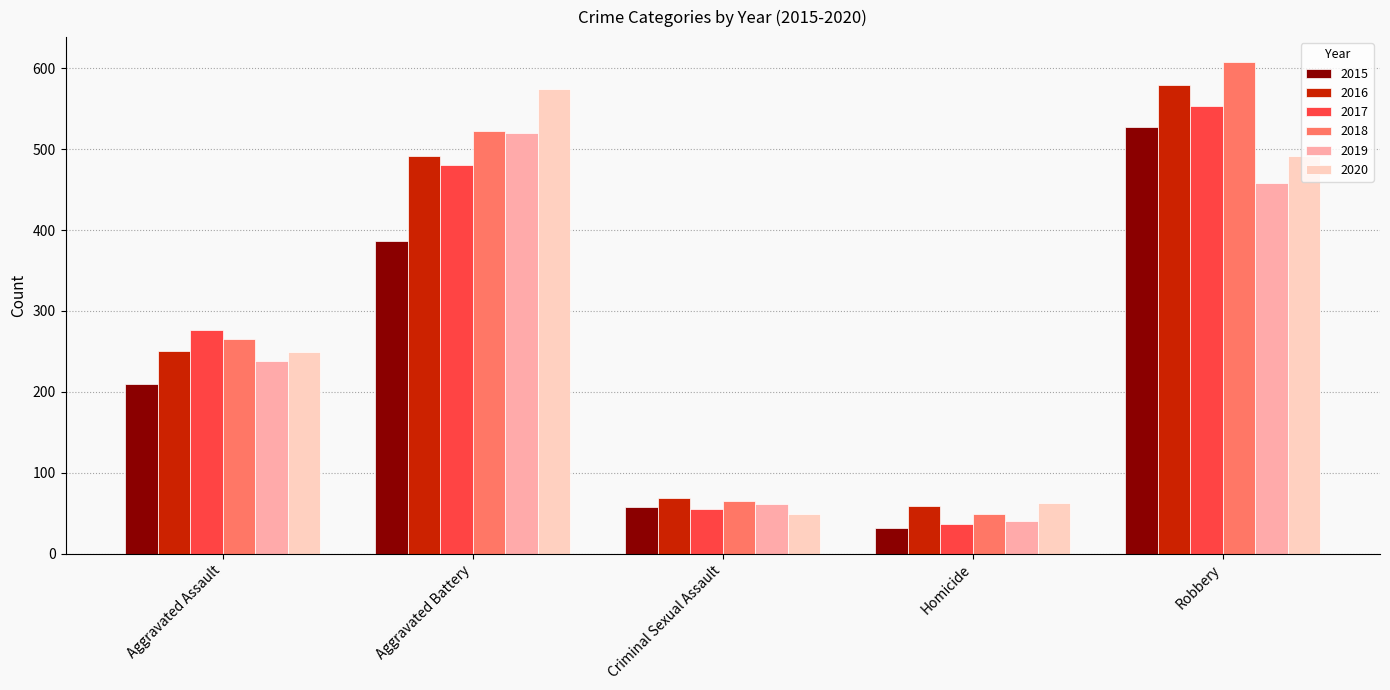

Reading left to right, extract all data points from this chart.

2015: 210	387	58	32	527
2016: 250	491	69	59	579
2017: 276	480	55	37	553
2018: 265	522	65	49	608
2019: 238	520	61	40	458
2020: 249	574	49	63	491